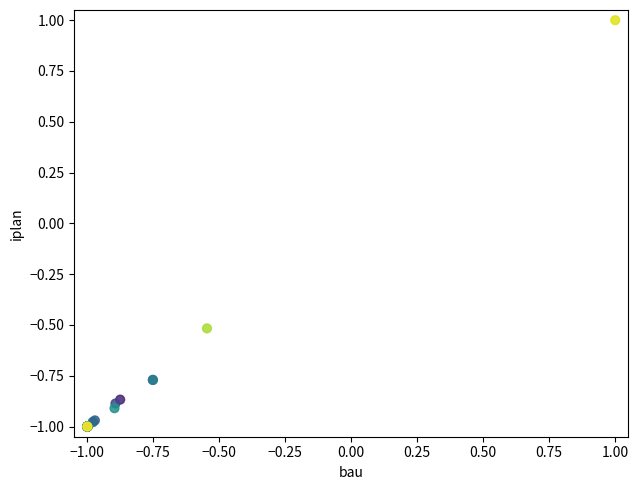

What Y value in the scatter plot is closest to 0?

-0.5